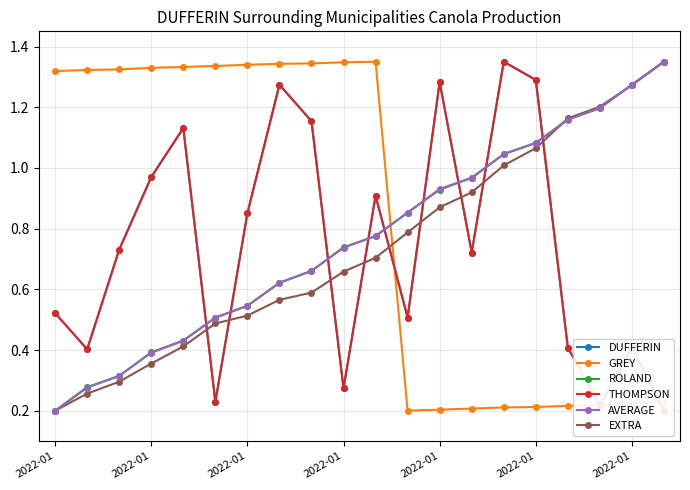

Which series has the largest total across all categories?

GREY